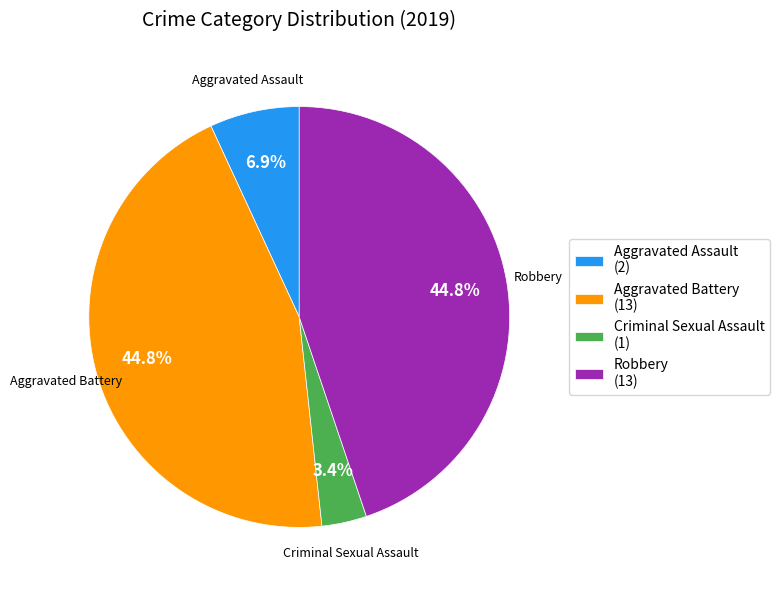

What percentage is NOT represented by Criminal Sexual Assault (1)?

96.6%